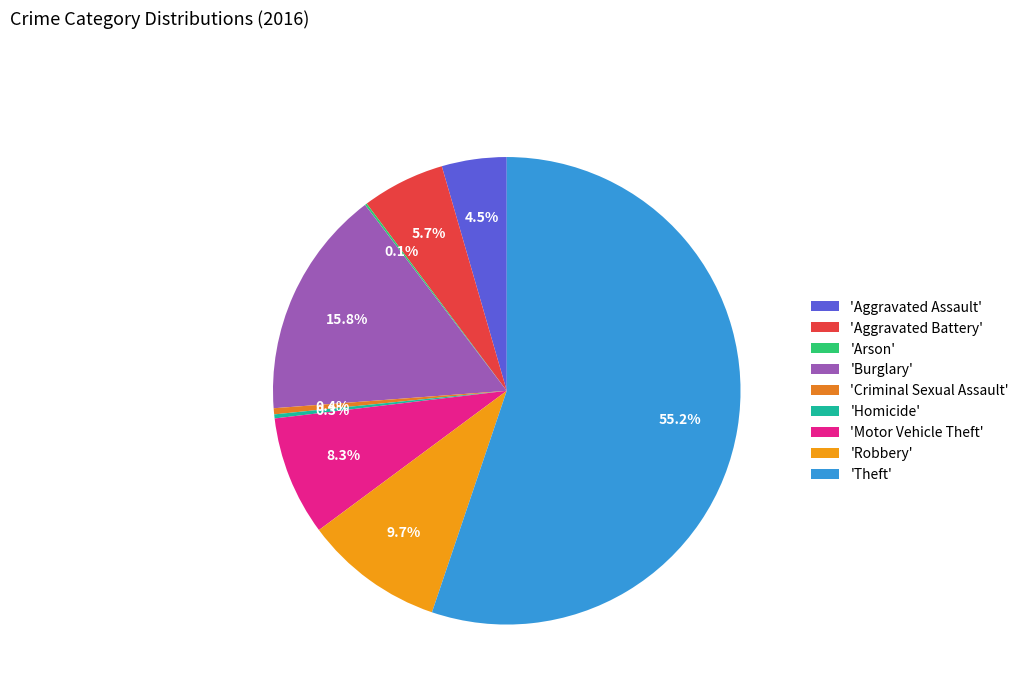

Which category has the smallest portion of the pie?

Arson